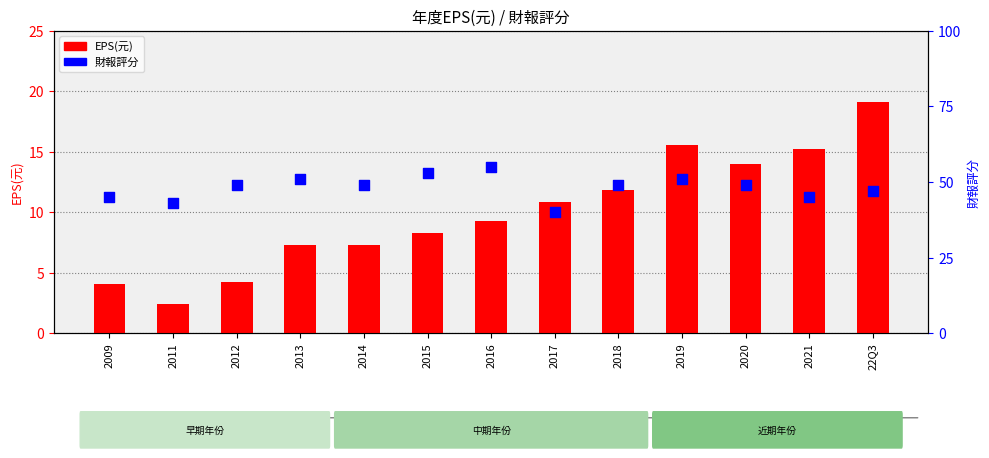

Which series reaches the maximum Y coordinate?

財報評分